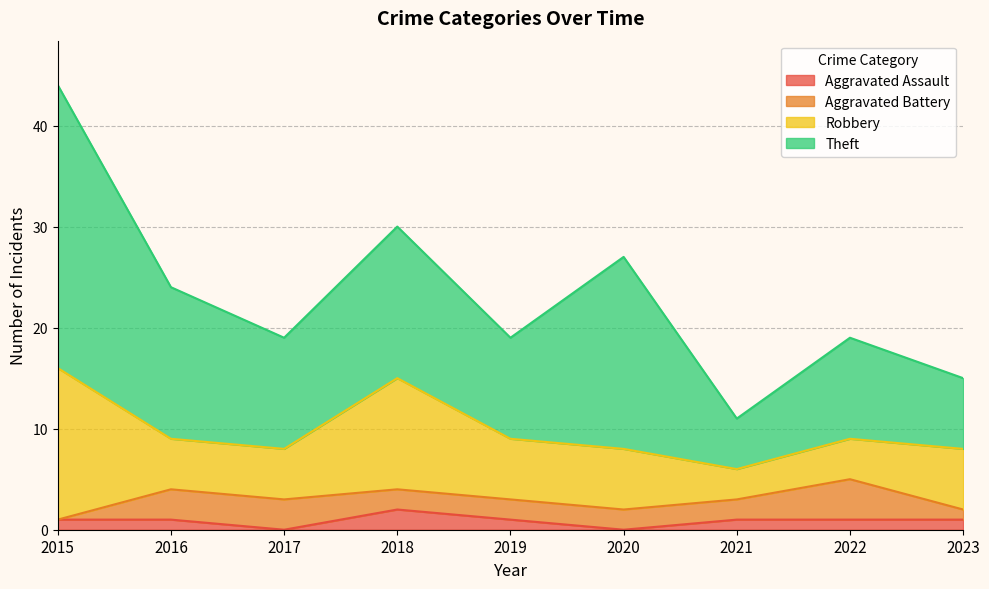

Count the number of categories in the chart.

9